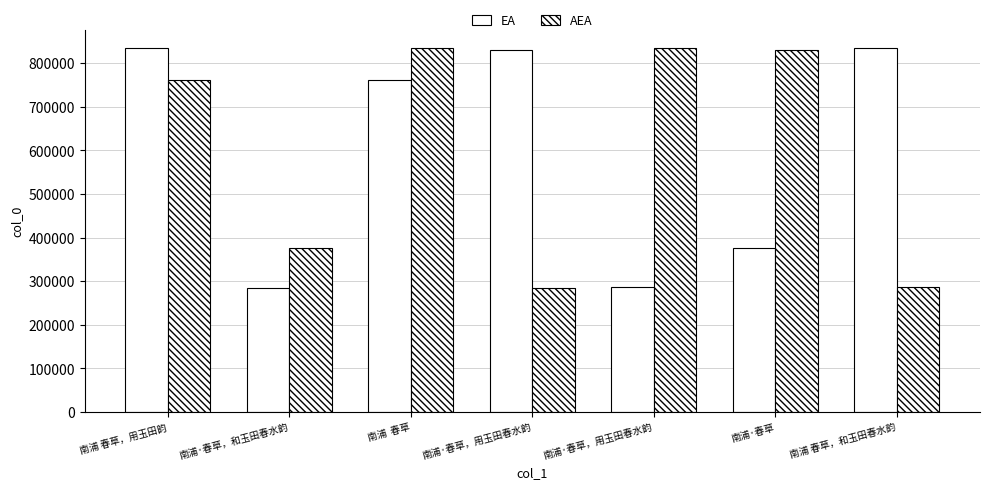

Count the number of categories in the chart.

7